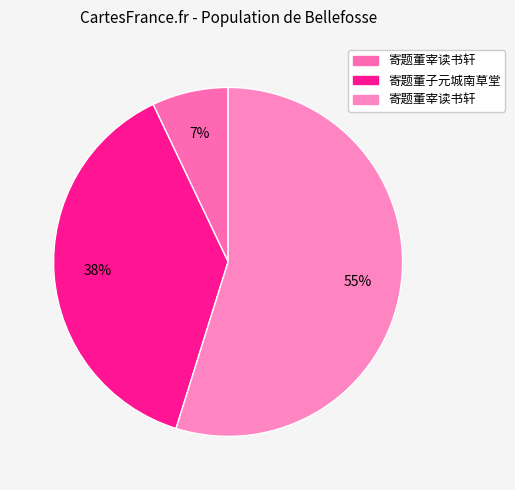

How many slices are in this pie chart?

3